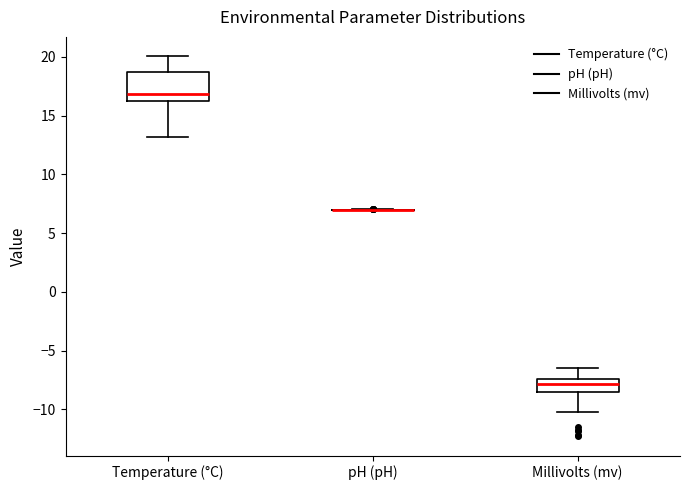

Comparing the boxes themselves (not the whiskers), which one is the tallest?

Temperature (°C)